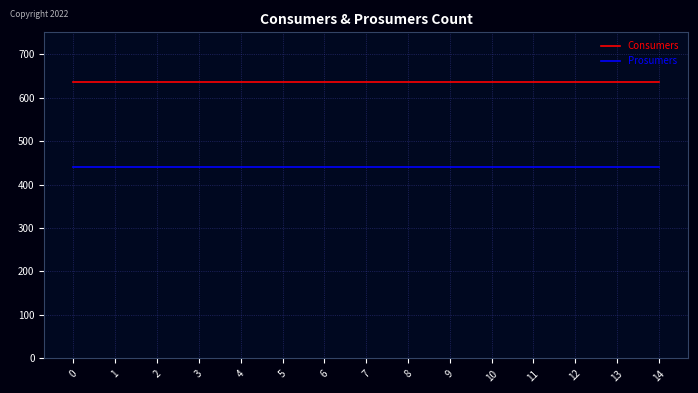

What is the spread (max minus min) of values at 5?

195